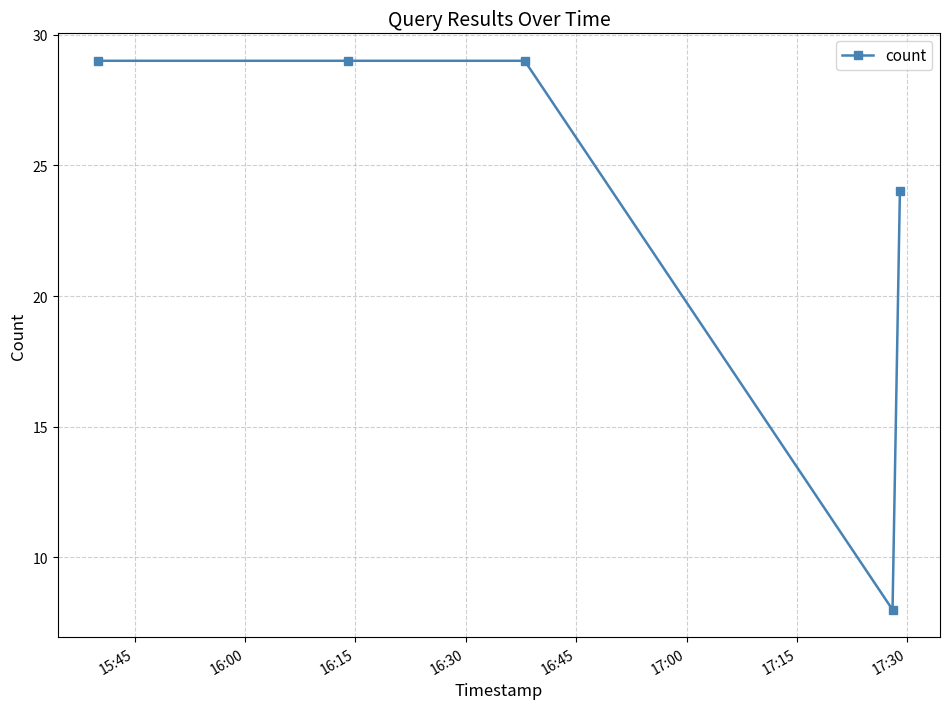

True or false: the data has more than 1 interior local peaks.

False